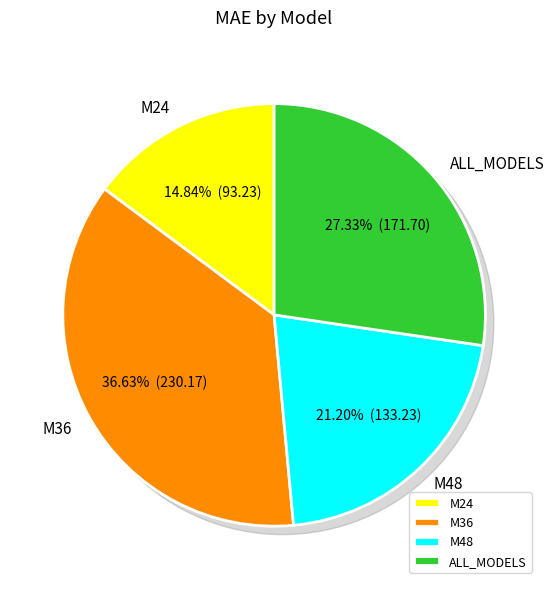

Count the number of slices in the pie.

4